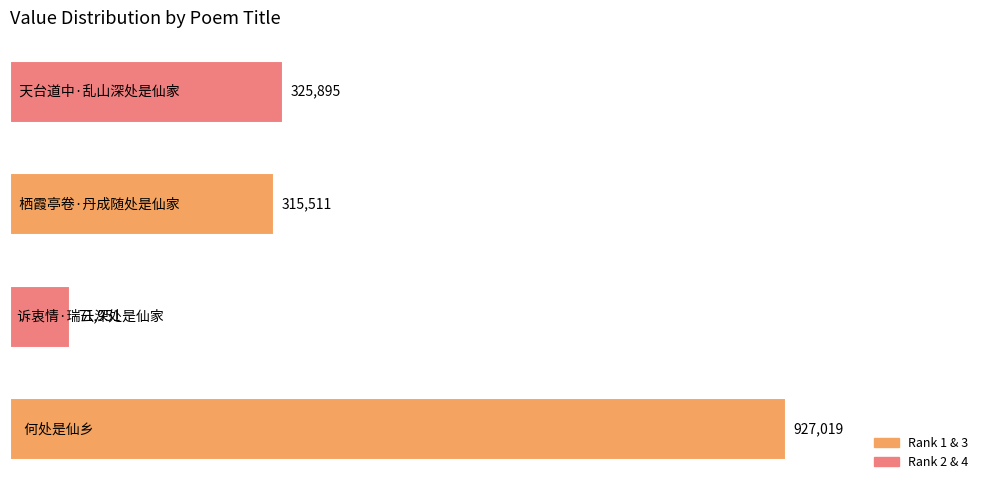

What is the maximum value shown in the chart?

927019